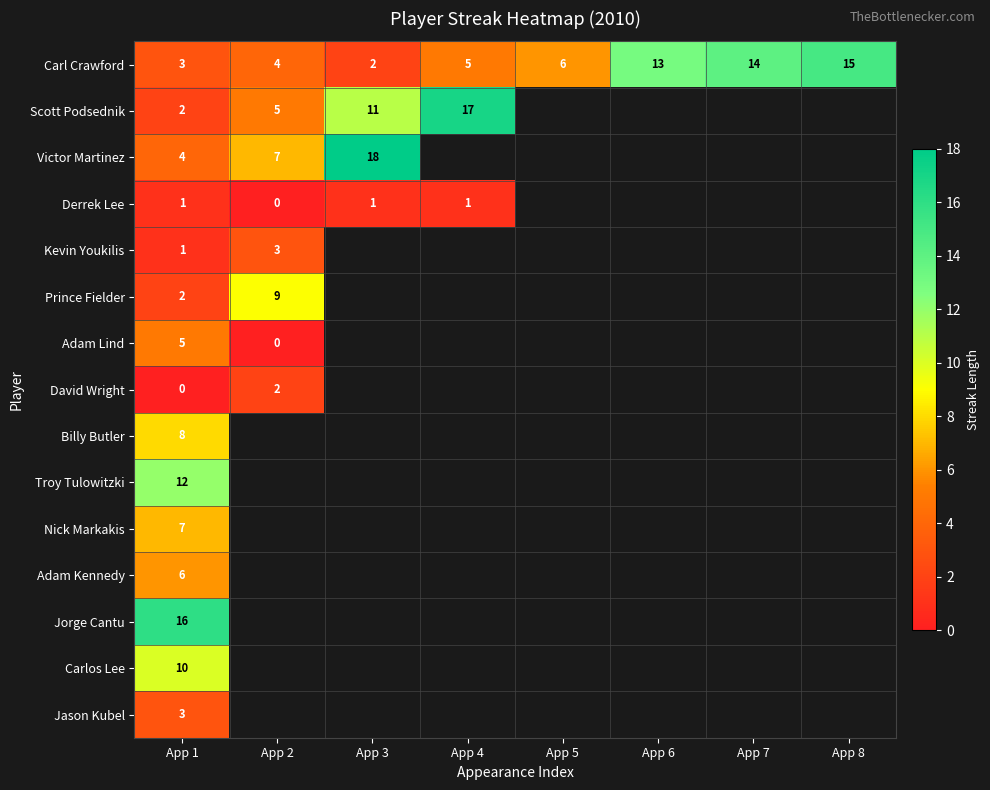

Is it true that Adam Lind equals 7.1 at App 1?

False